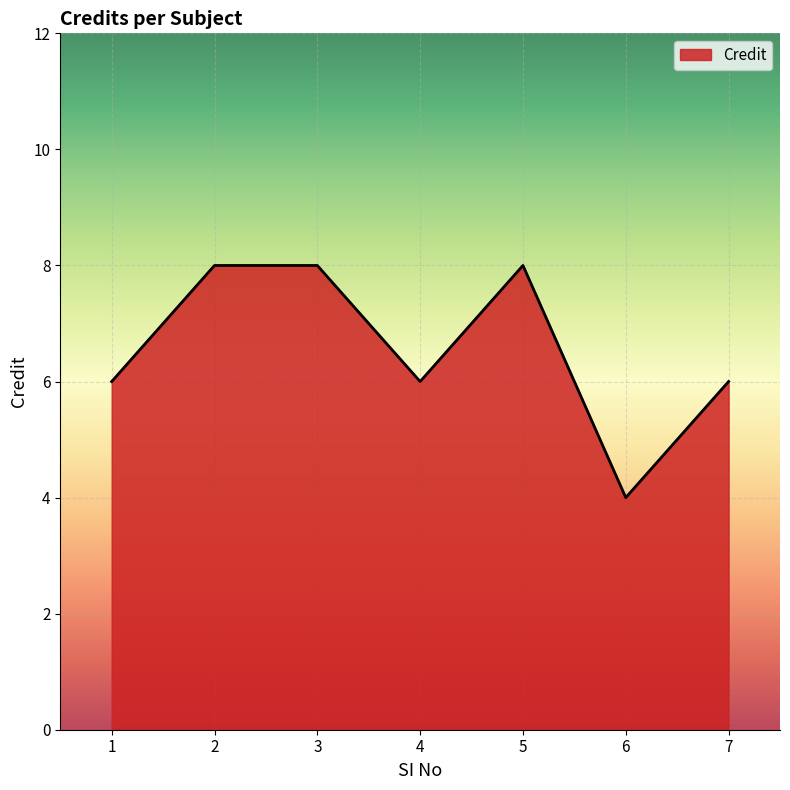

What is the approximate value at 1?

6